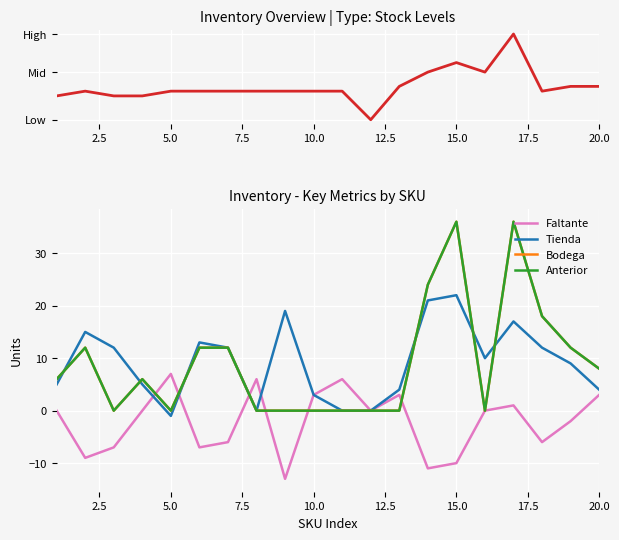

In Faltante, how many points are higher than both neighbors (excluding endpoints)?

5